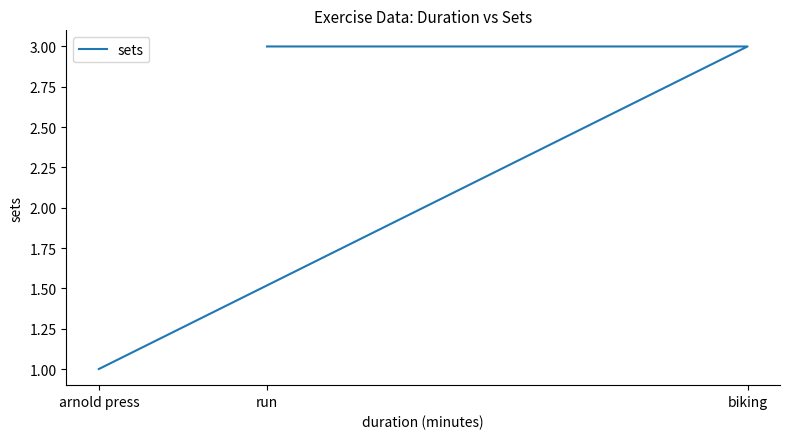

Which label corresponds to the largest value in the chart?

biking